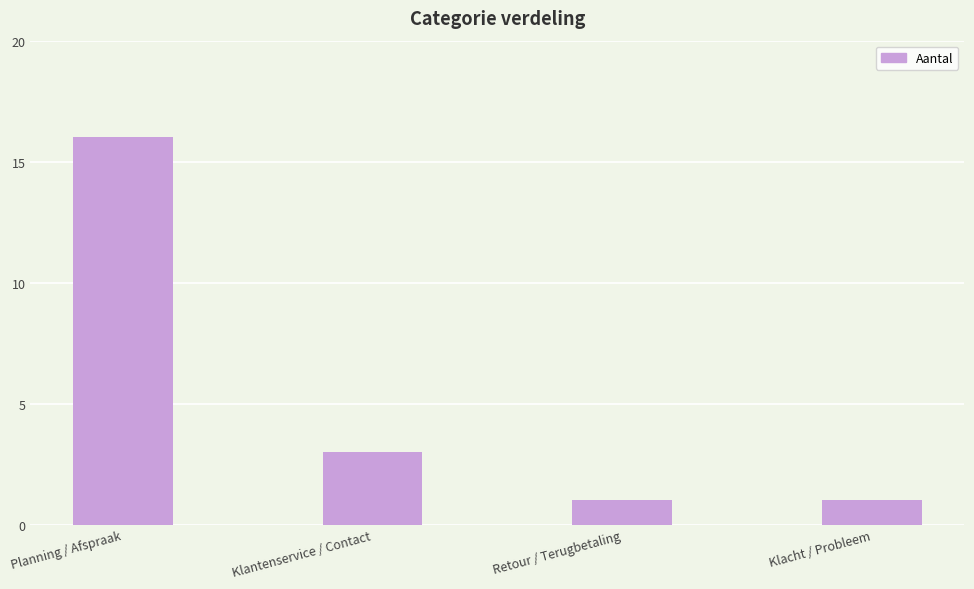

Between Klantenservice / Contact and Klacht / Probleem, which is larger?

Klantenservice / Contact